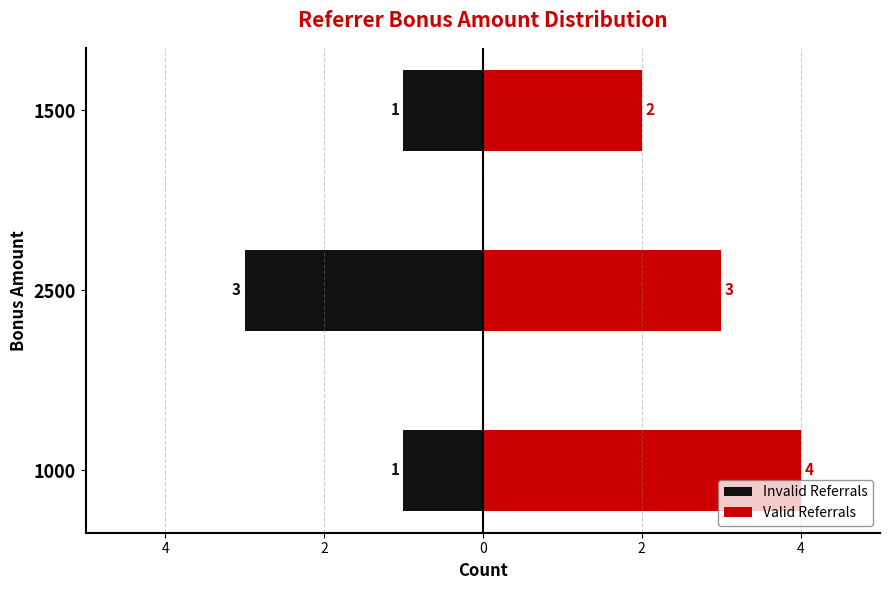

Are the bars grouped side by side (vs. stacked)?

Yes